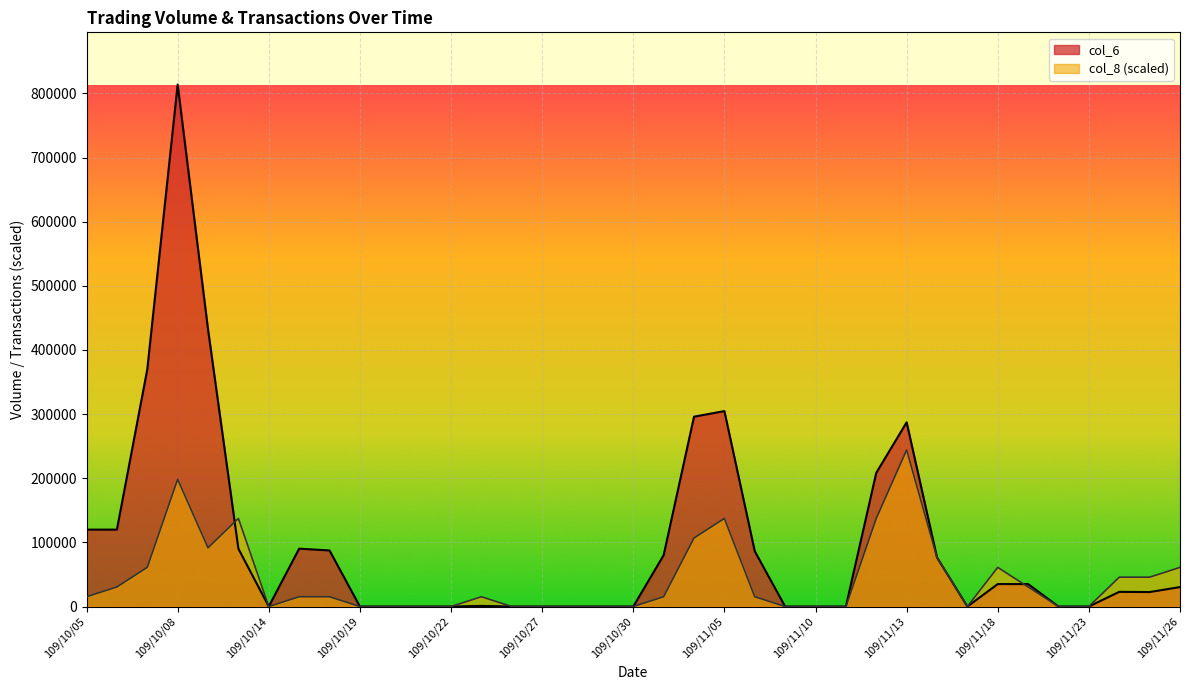

What is the difference between the highest and lowest values at 109/10/15?

74979.6